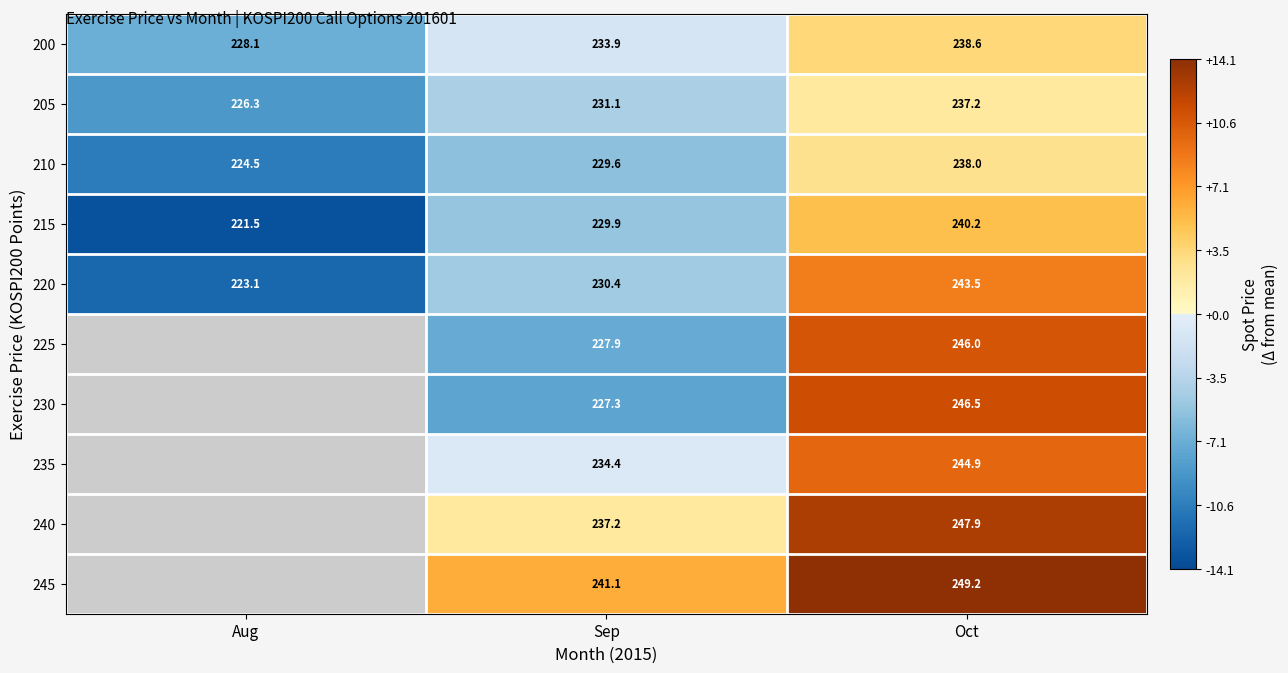

At which category is the sum across all series the highest?

Oct